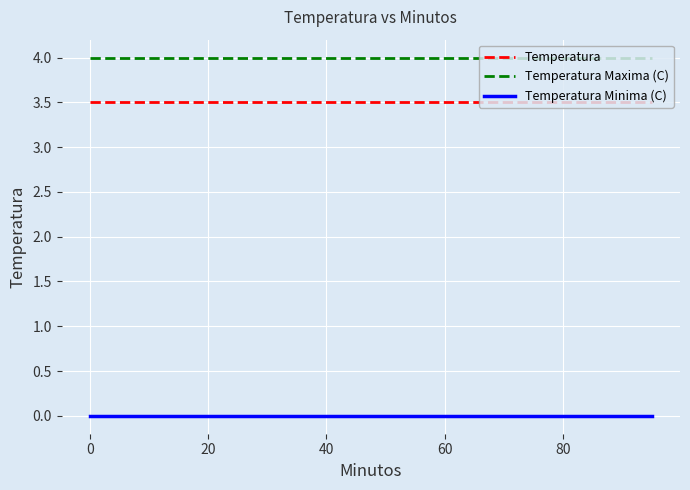

What is the maximum value shown in the chart?

4.0